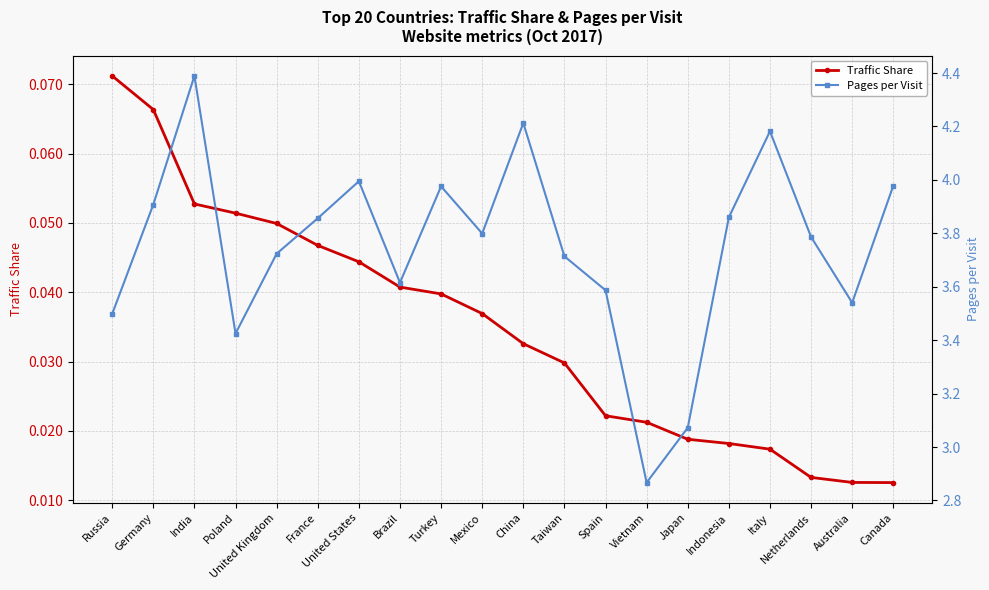

List the labels in order of Traffic Share value, largest first.

Russia, Germany, India, Poland, United Kingdom, France, United States, Brazil, Turkey, Mexico, China, Taiwan, Spain, Vietnam, Japan, Indonesia, Italy, Netherlands, Australia, Canada